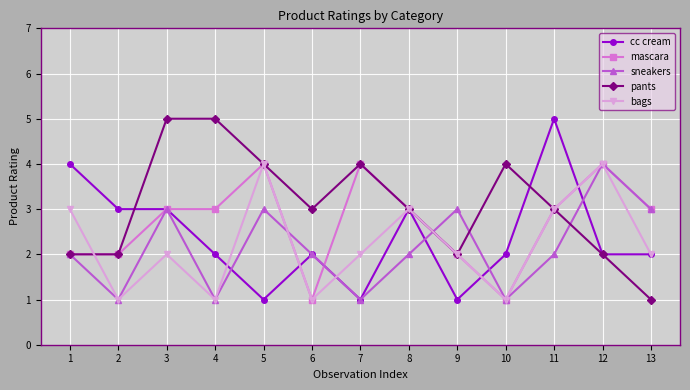

True or false: pants and cc cream cross at least once.

True